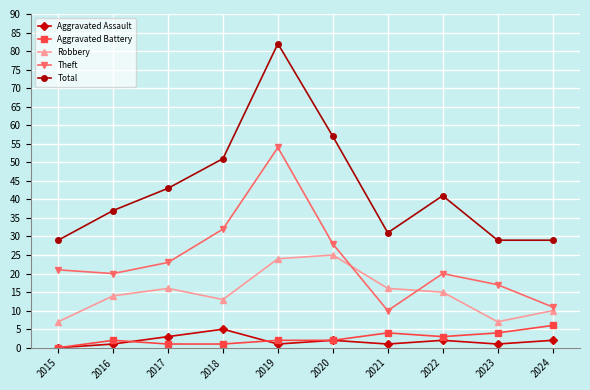

Where is the first local maximum for Total?

2019